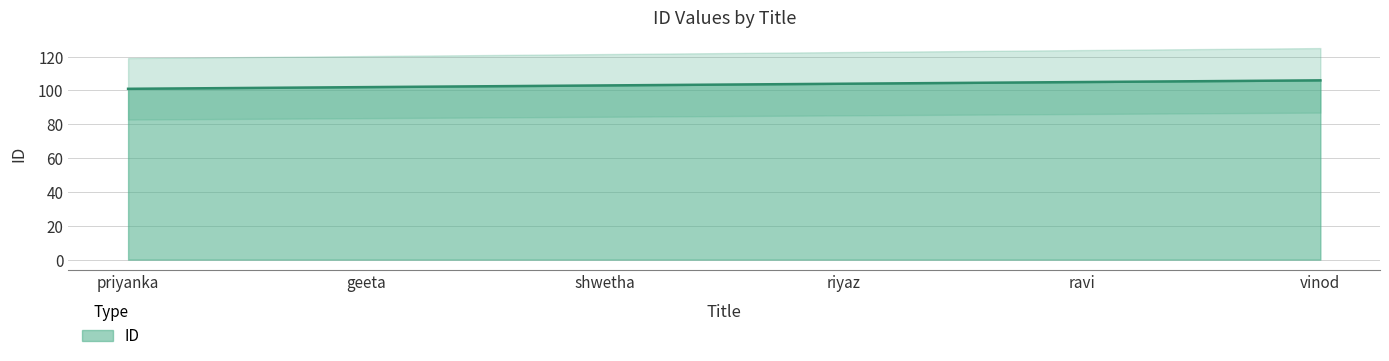

What is the greatest value displayed?

106